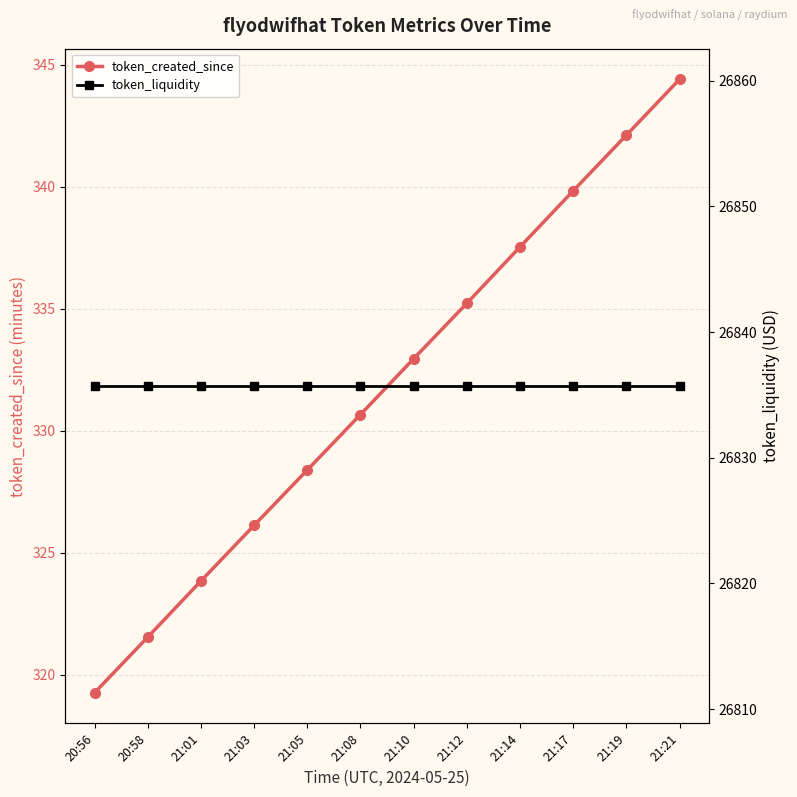

Reading left to right, list all the values displayed in this chart.

token_created_since: 20:56=319.3	20:58=321.5	21:01=323.8	21:03=326.1	21:05=328.4	21:08=330.7	21:10=332.9	21:12=335.2	21:14=337.5	21:17=339.8	21:19=342.1	21:21=344.4
token_liquidity: 20:56=26835.7	20:58=26835.7	21:01=26835.7	21:03=26835.7	21:05=26835.7	21:08=26835.7	21:10=26835.7	21:12=26835.7	21:14=26835.7	21:17=26835.7	21:19=26835.7	21:21=26835.7